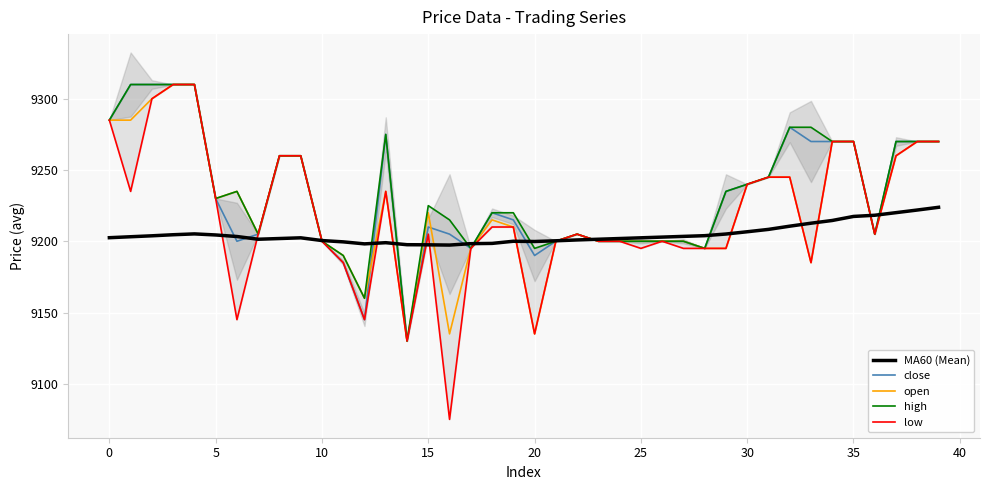

What is the value of the MA60 (Mean) point at the 4th from the left?

9204.6